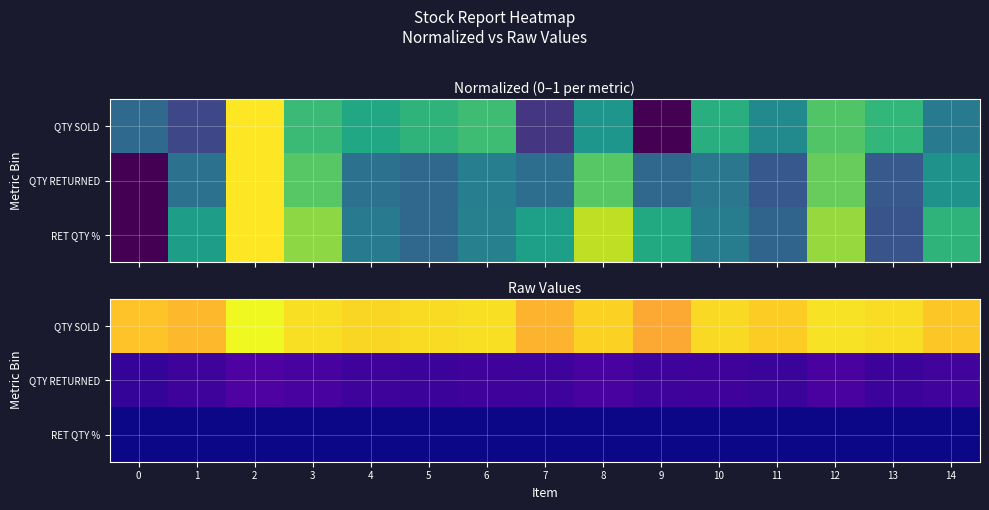

What is the total value across all series at 13?

4894.1